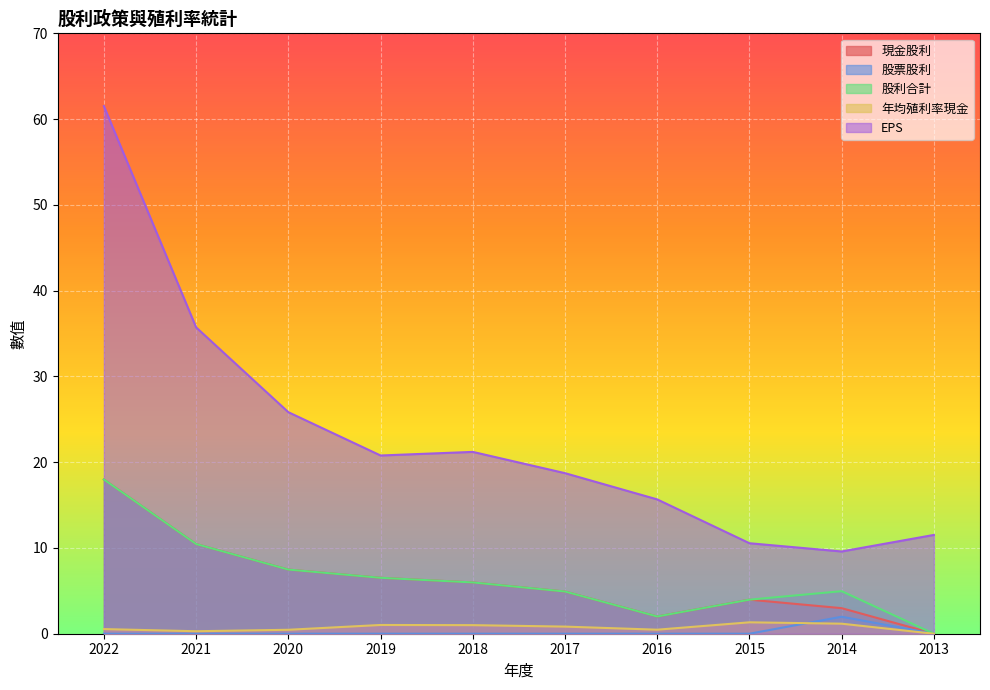

List the labels in order of 股利合計 value, smallest first.

2013, 2016, 2015, 2017, 2014, 2018, 2019, 2020, 2021, 2022